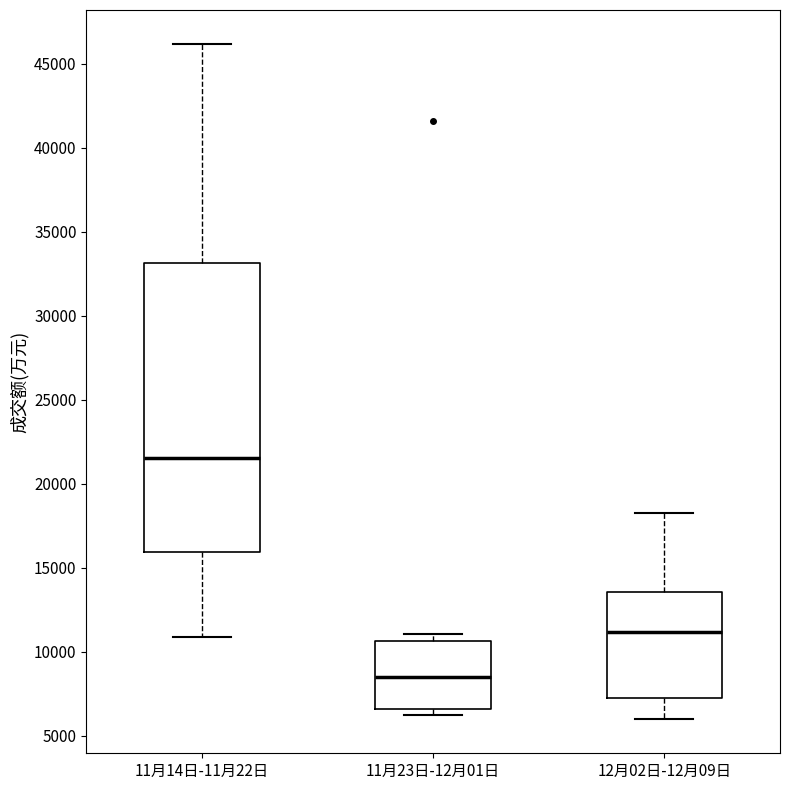

Reading left to right, read every box against the y-axis: the position of its median line, the range the box covers, and the ends of its whiskers. The values are not printed on the chart, so give them approximately, as read against the axis.

11月14日-11月22日: median 21500, box 16000 to 33000, whiskers 11000 to 46000
11月23日-12月01日: median 8500, box 6500 to 10500, whiskers 6000 to 11000
12月02日-12月09日: median 11000, box 7500 to 13500, whiskers 6000 to 18500